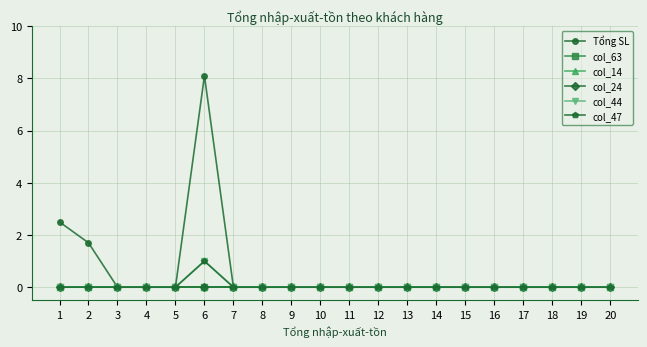

Between 5 and 15, which series saw the biggest shift?

Tổng SL